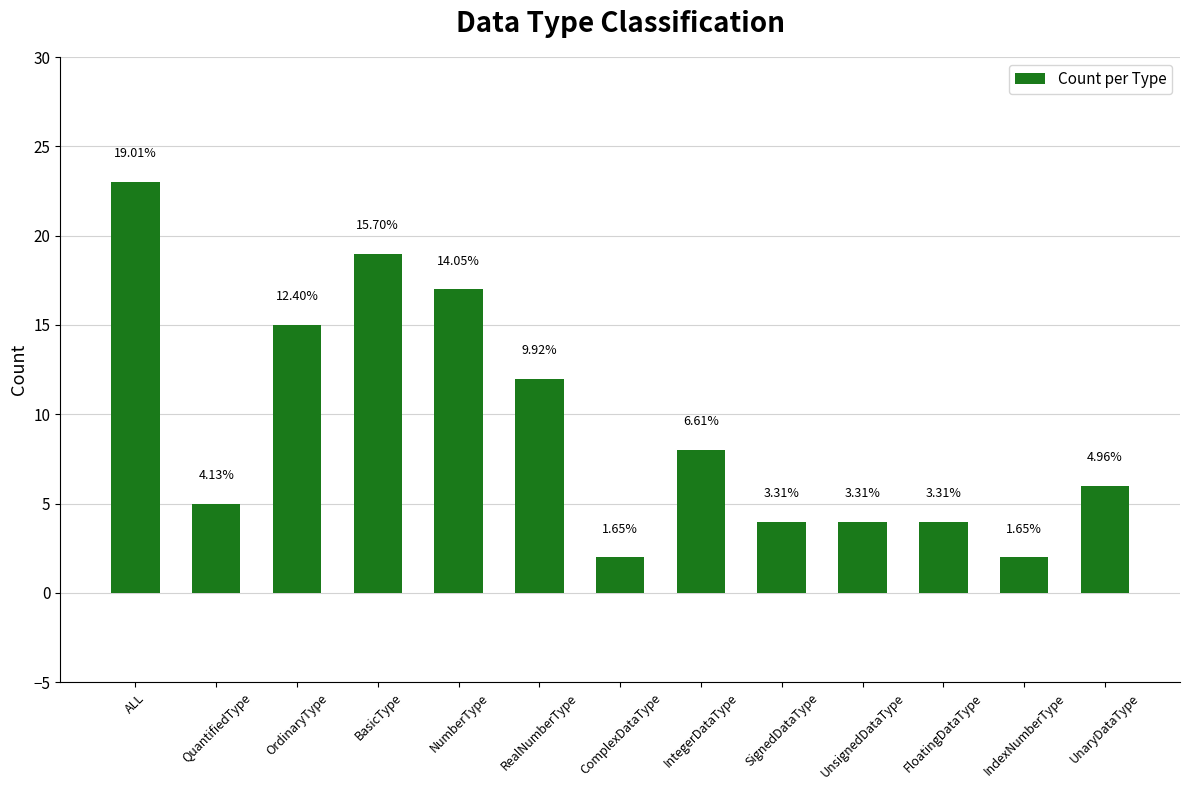

Does the chart contain any negative values?

No